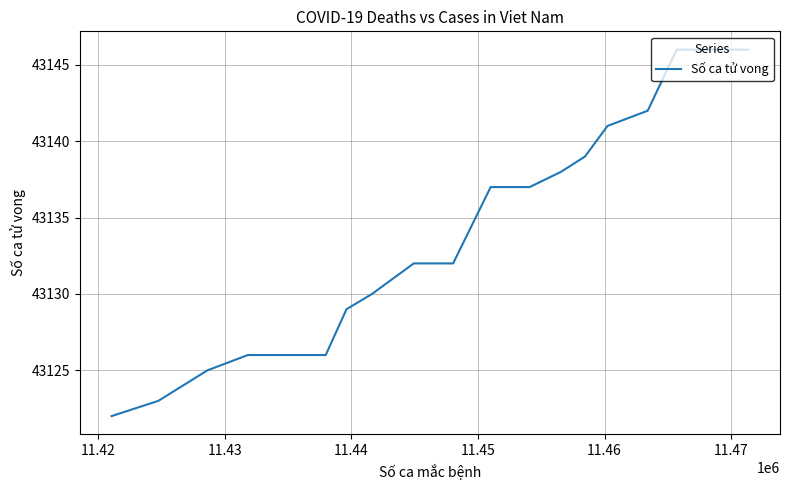

What is the greatest value displayed?

43146